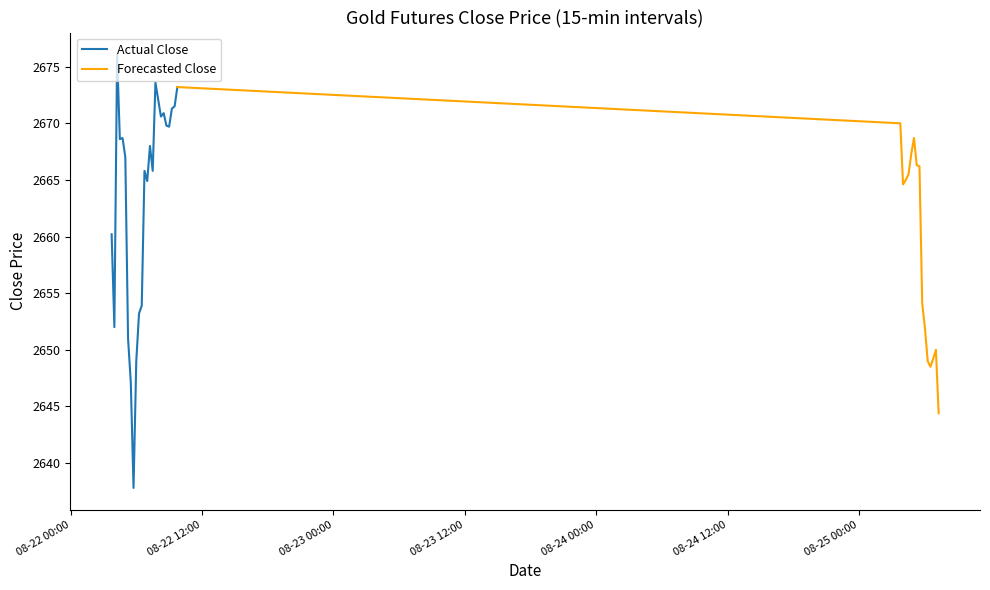

What is the sum of the values at 2025-08-22 05:45 and 2025-08-25 03:45?

5307.8